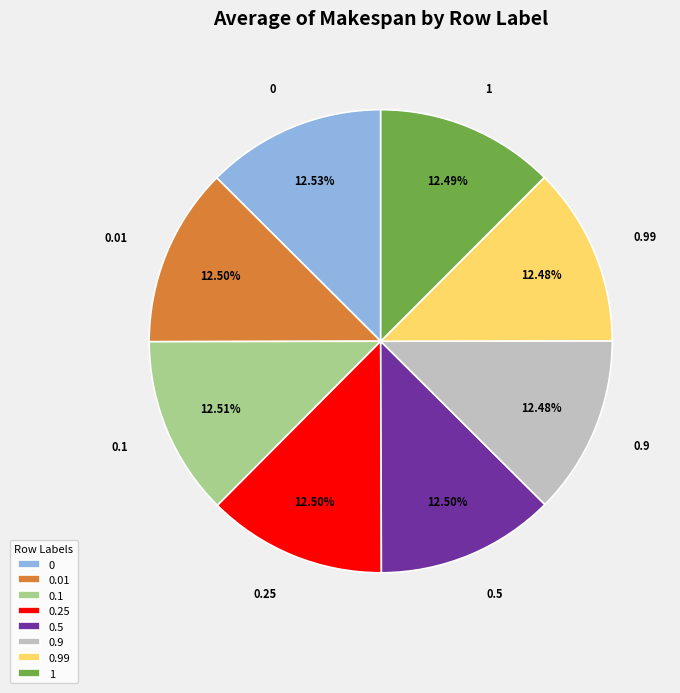

Is the sum of 0.99 and 0.5 greater than half?

No